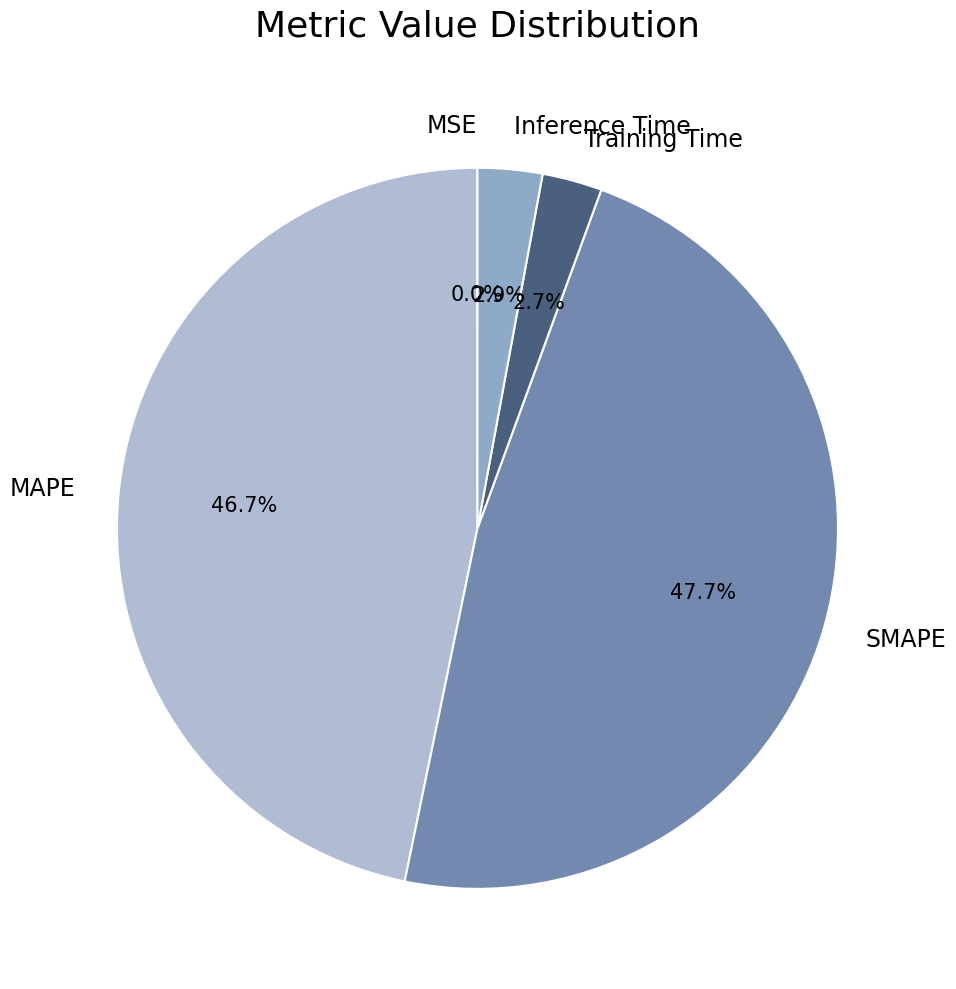

Is there any slice that represents more than half of the pie?

No